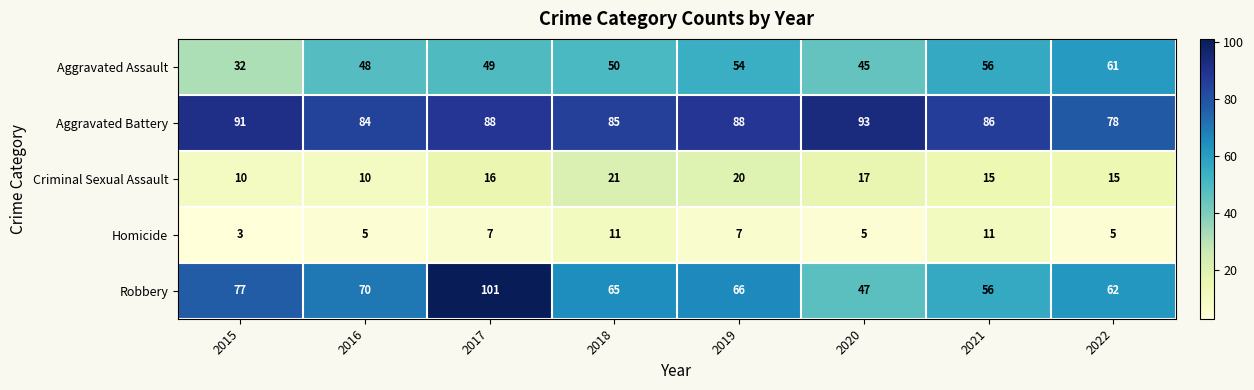

What is the smallest value displayed?

3